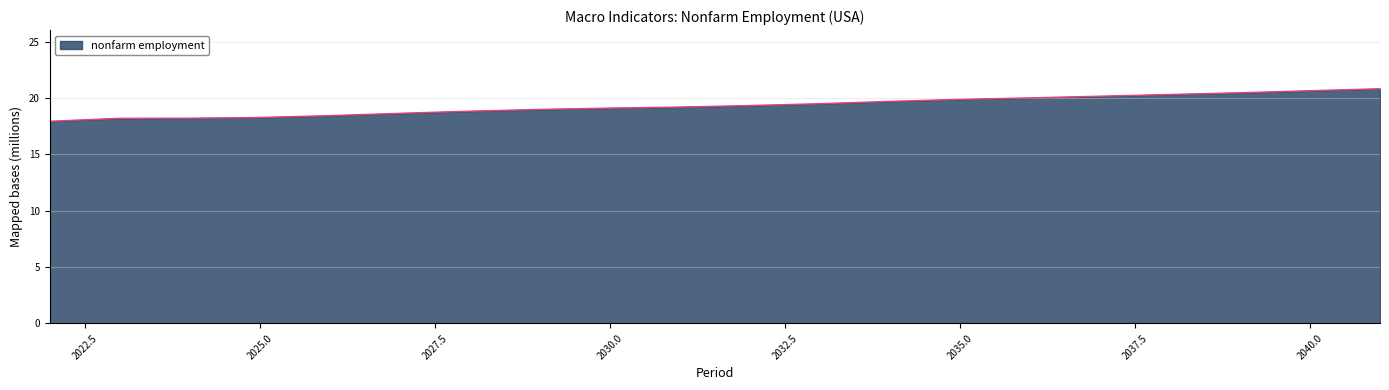

What is the minimum value shown in the chart?

17.9